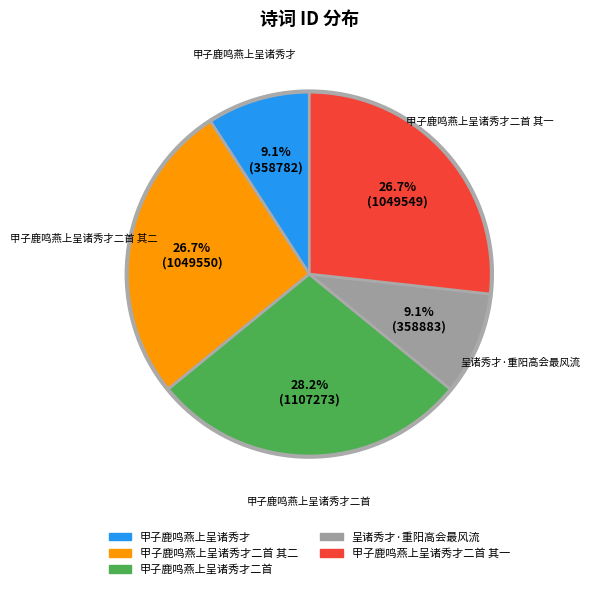

Is there any slice that represents more than half of the pie?

No